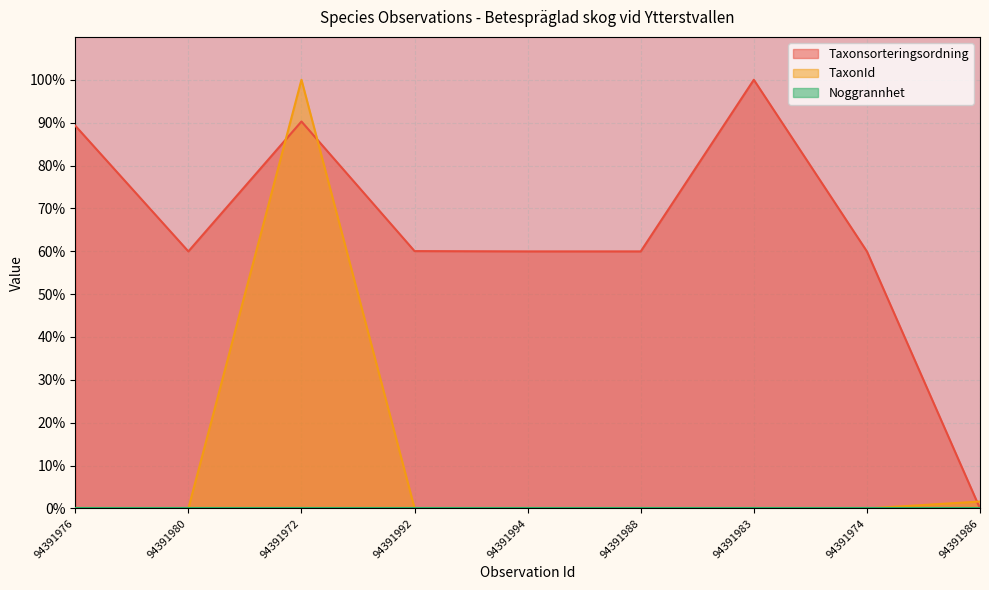

True or false: Taxonsorteringsordning has a value of 29.9 at 94391988.

False